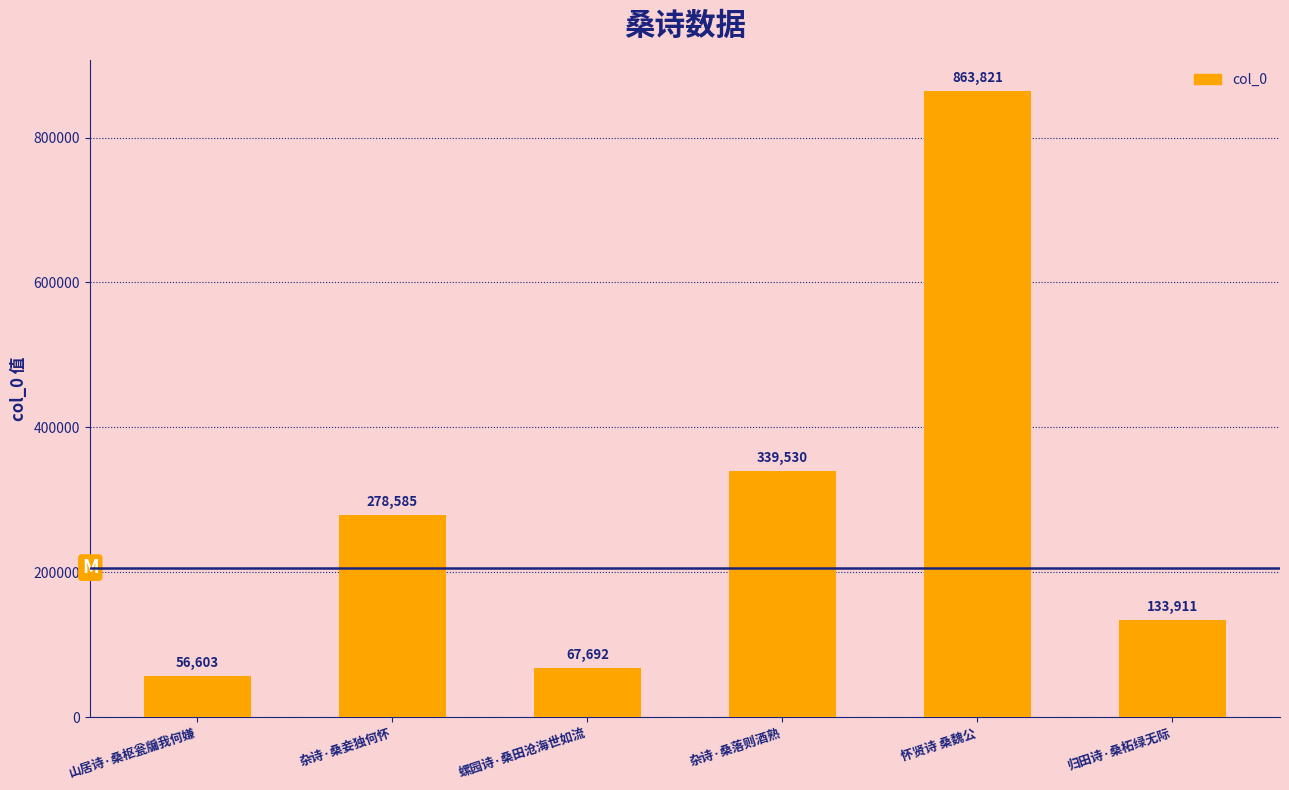

Rank the categories by value from highest to lowest.

怀贤诗 桑魏公, 杂诗·桑落则酒熟, 杂诗·桑妾独何怀, 归田诗·桑柘绿无际, 螺园诗·桑田沧海世如流, 山居诗·桑枢瓮牖我何嫌